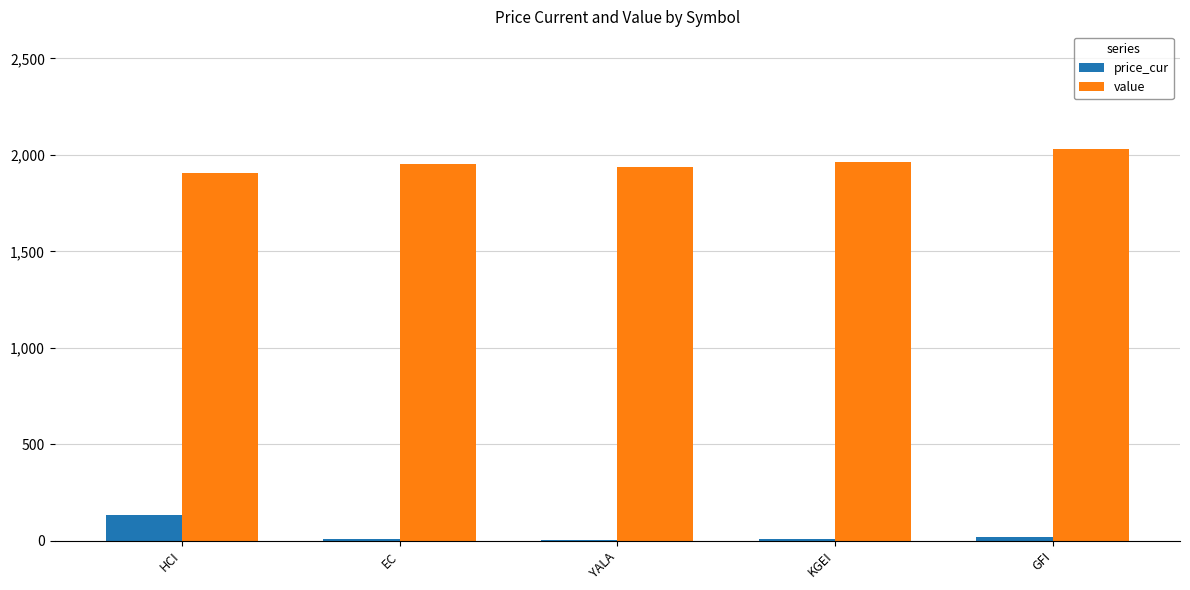

How many categories are shown in the chart?

5